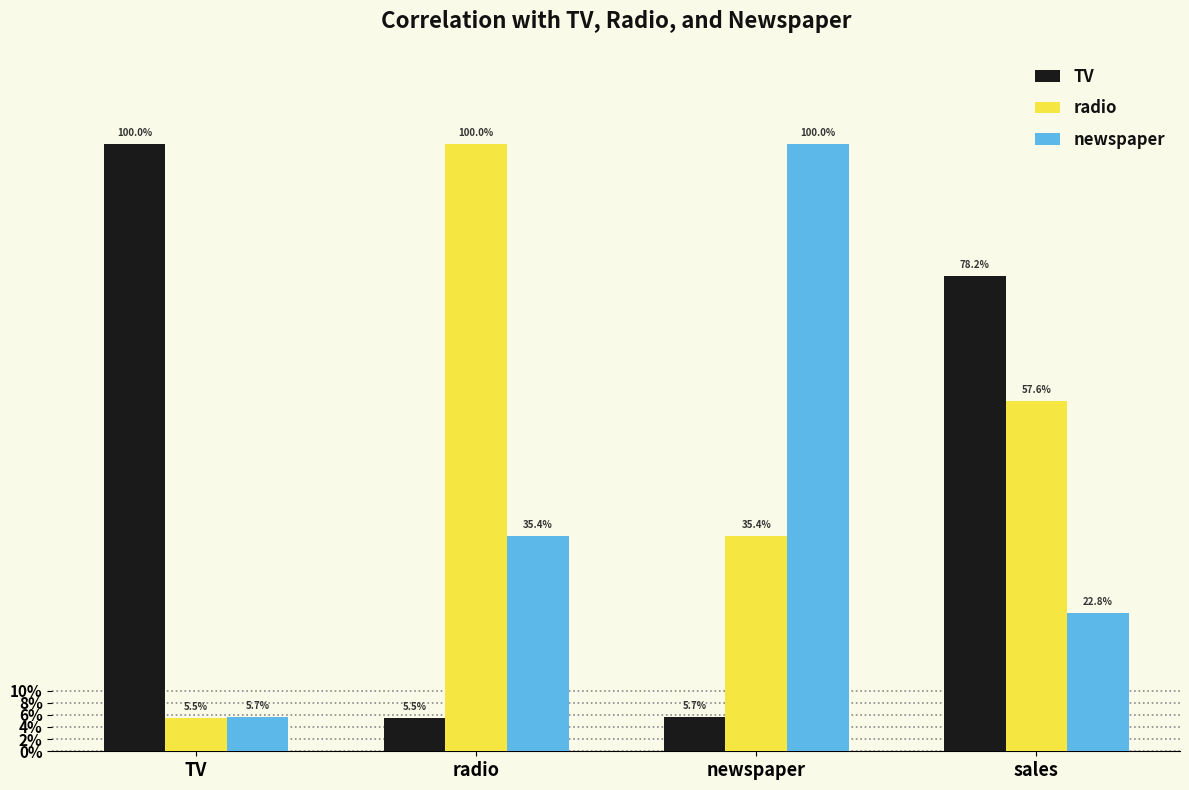

Which series has the widest spread of values?

TV